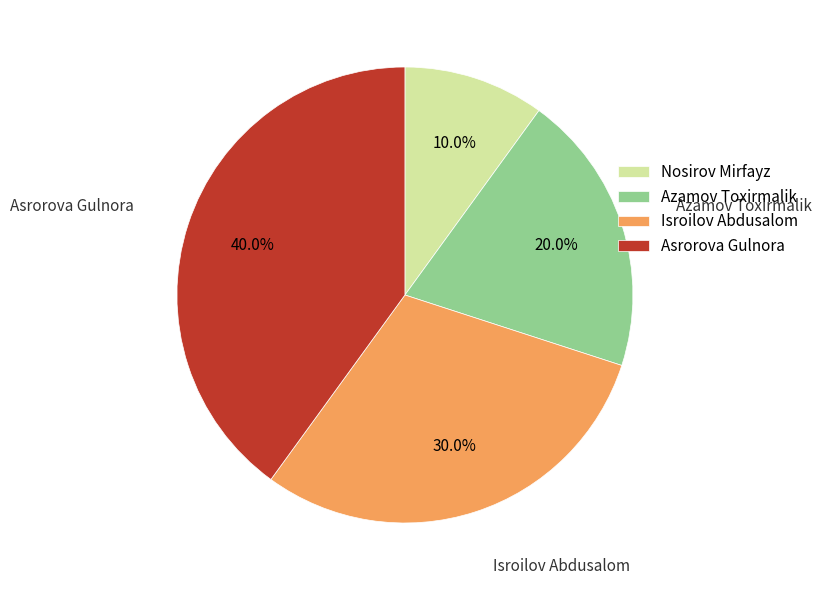

What is the ratio of the value at Azamov Toxirmalik to the value at Isroilov Abdusalom?

0.7